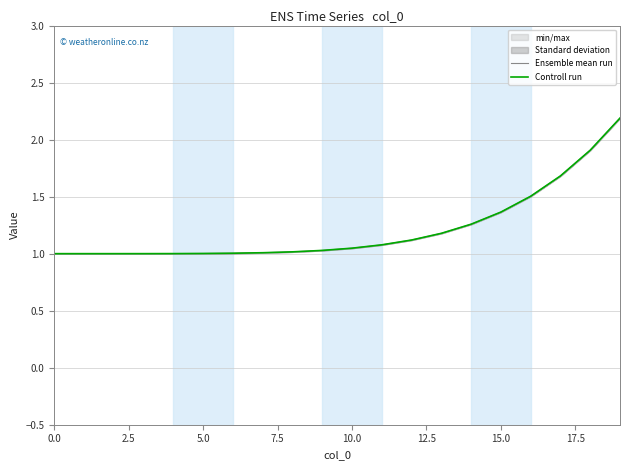

What is the total value across all series at 2.5?

2.0